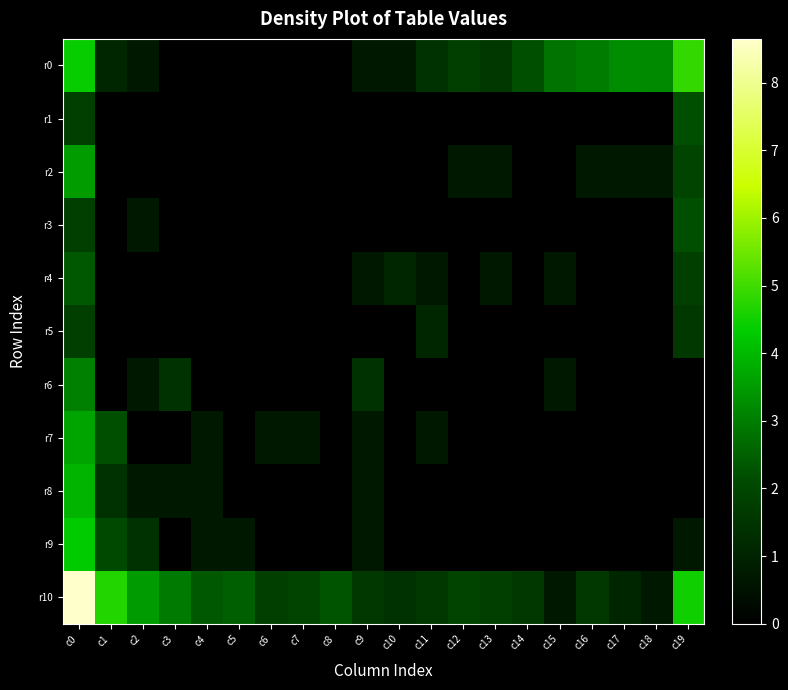

How many data points does each series have?

20